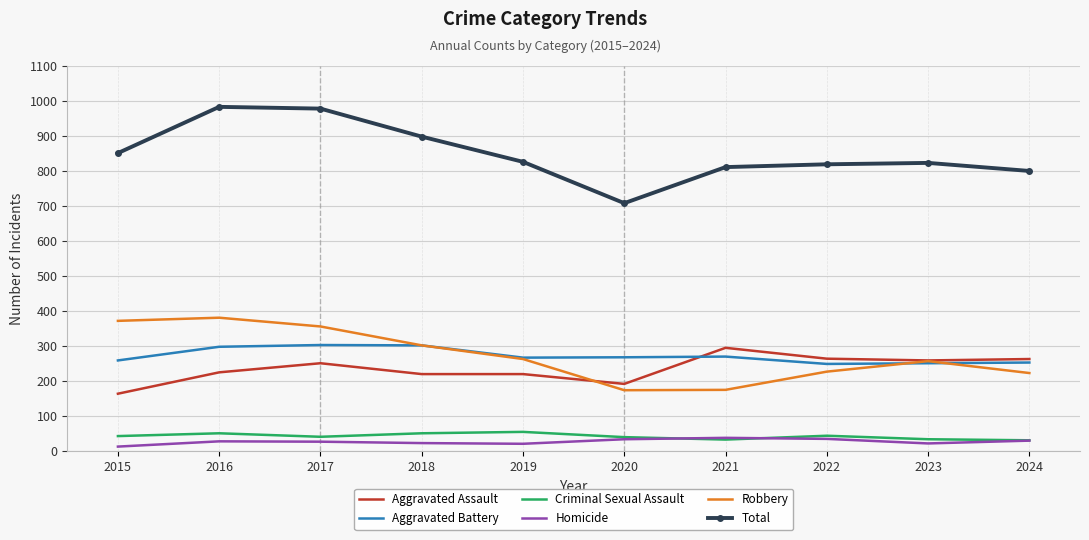

At which label does Total reach its minimum?

2020